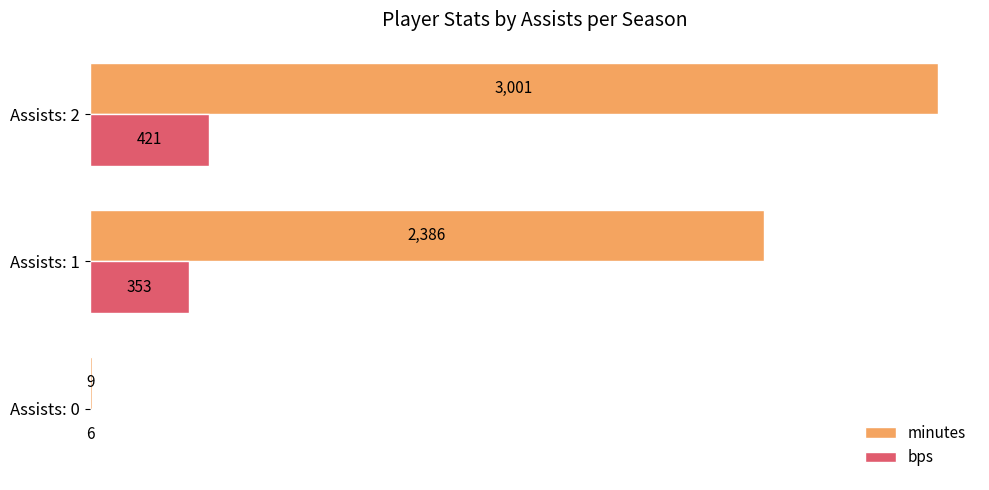

Which series changed the most between Assists: 0 and Assists: 2?

minutes